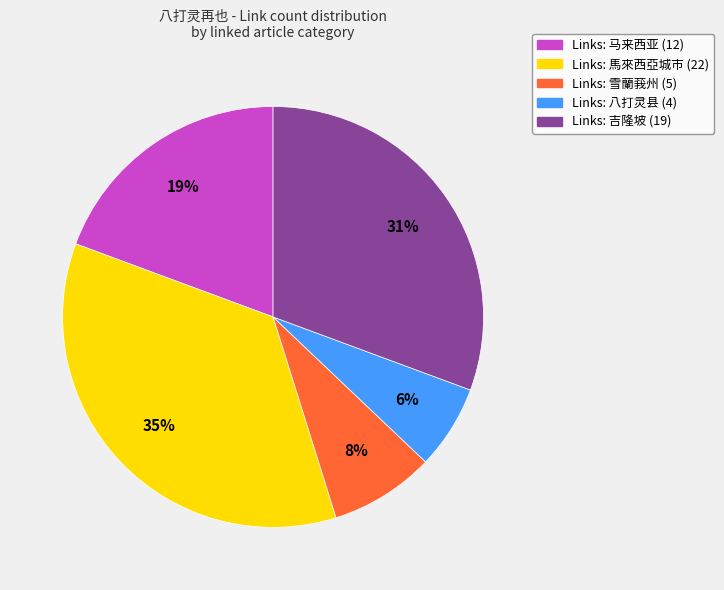

How many slices are in this pie chart?

5